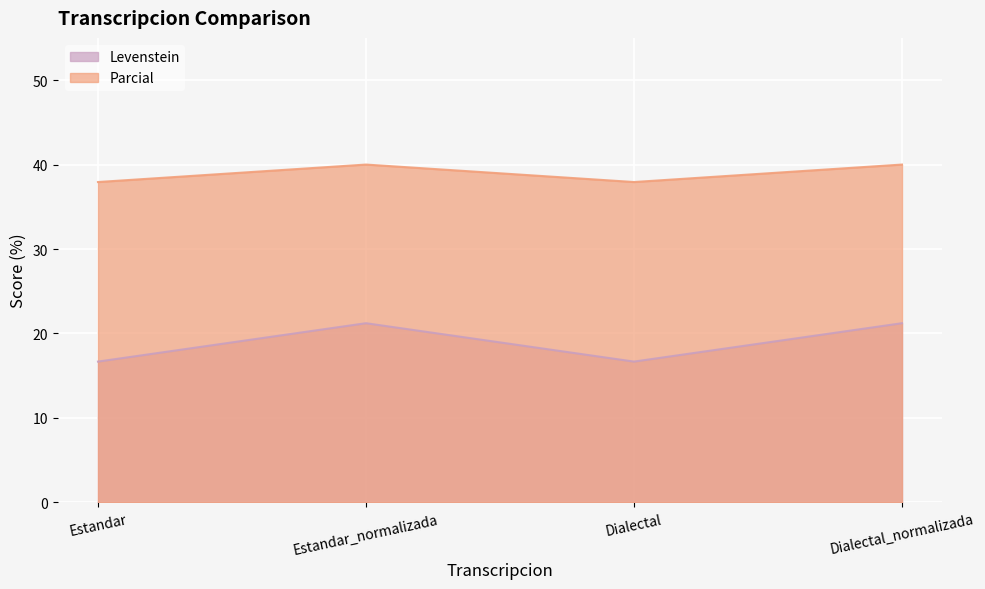

What is the difference between the maximum and second lowest values in the Levenstein series?

4.5